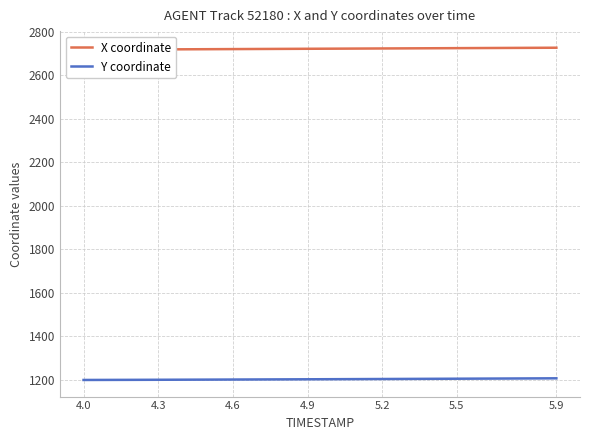

Count the number of categories in the chart.

20